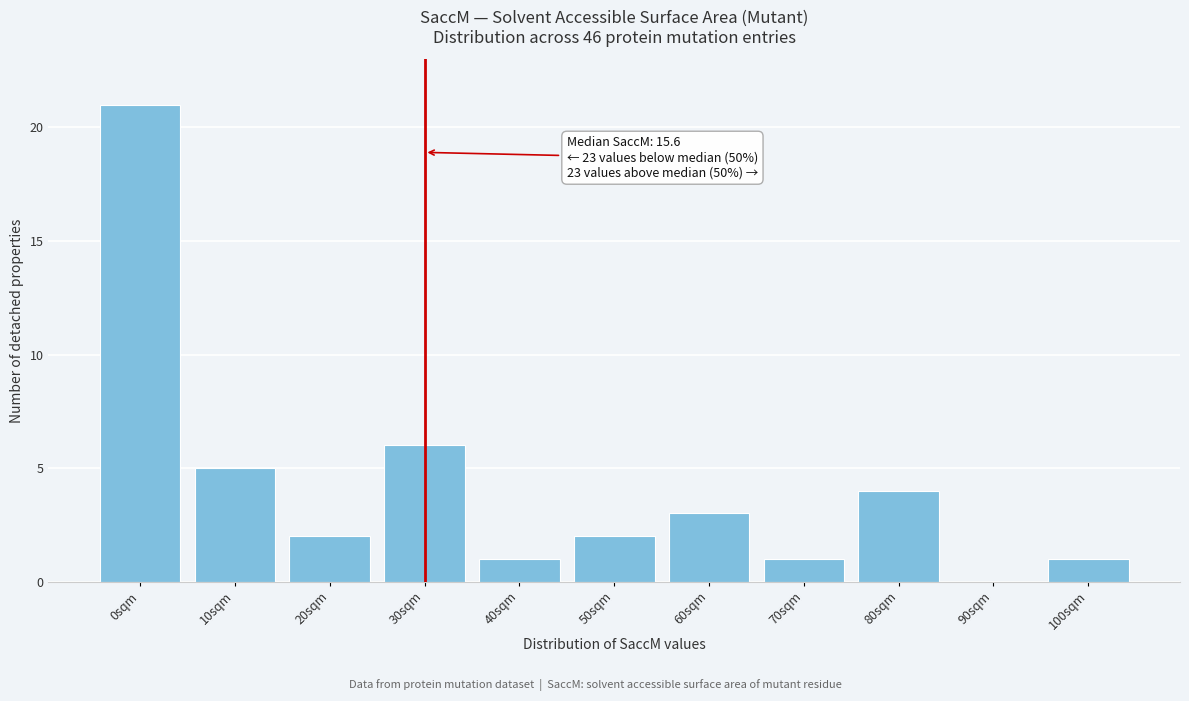

What is the sum of all values?

46